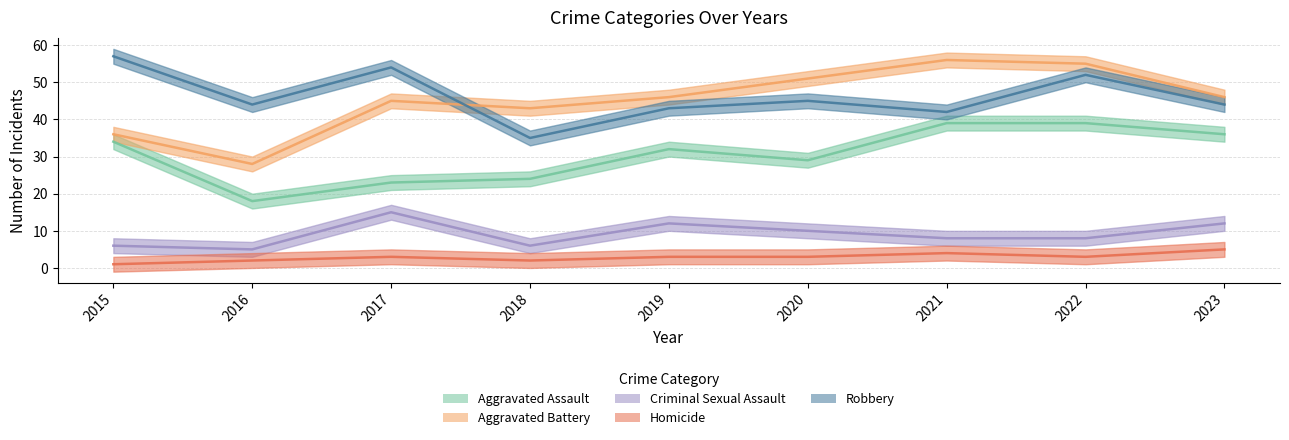

At which category does Homicide reach its first local peak?

2017